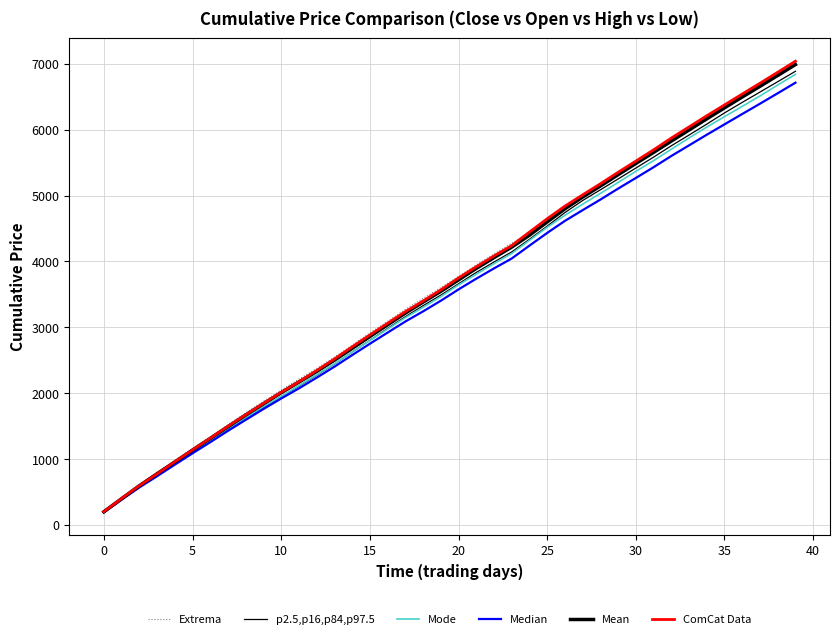

Which series has the widest spread of values?

Extrema